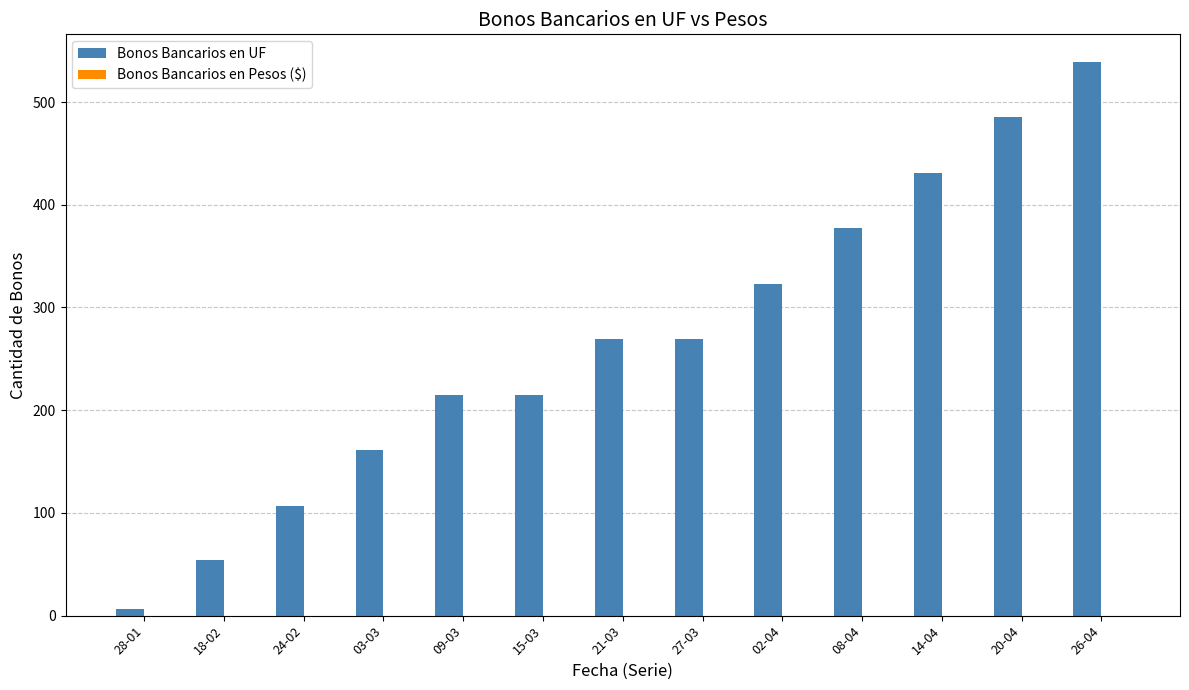

Reading left to right, transcribe all the data shown in this chart.

6	54	107	161	215	215	269	269	323	377	431	485	539